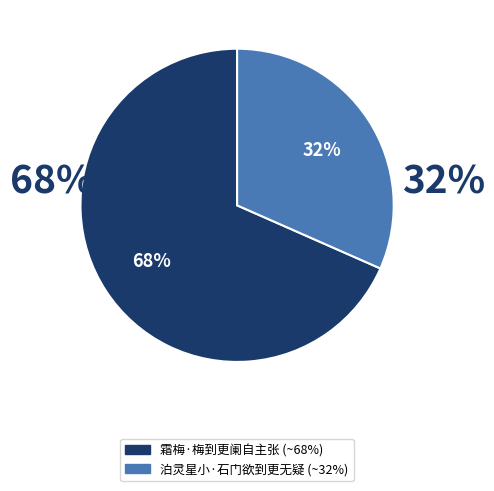

Rank the categories by value from highest to lowest.

霜梅·梅到更阑自主张, 泊灵星小·石门欲到更无疑